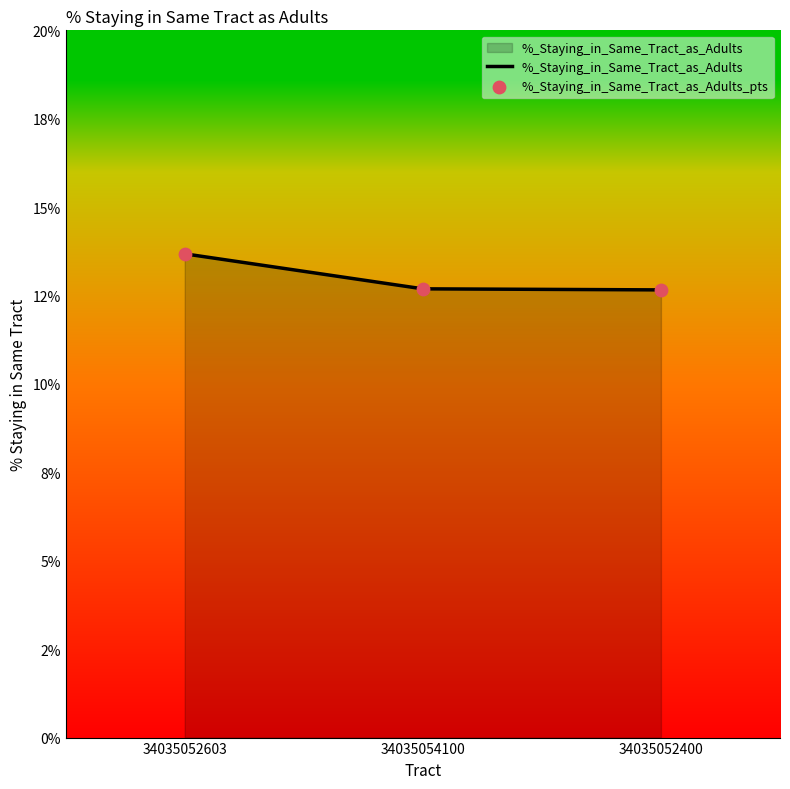

Is this an area chart (filled region under the line)?

Yes